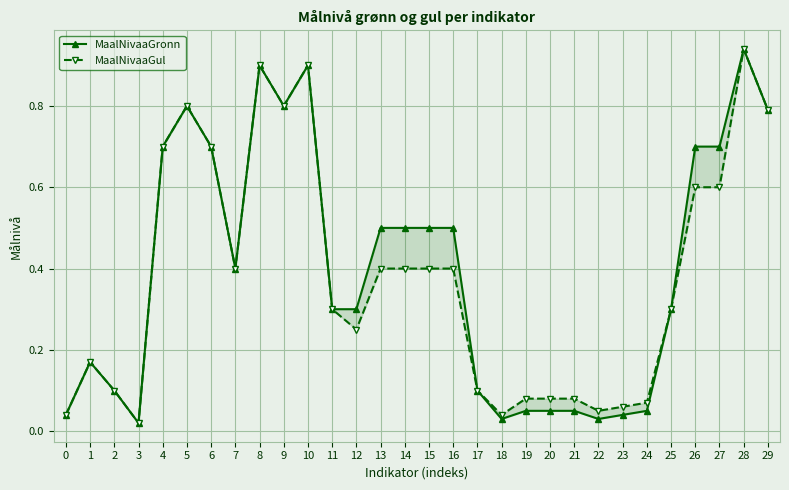

At which category does MaalNivaaGul reach its first local peak?

1